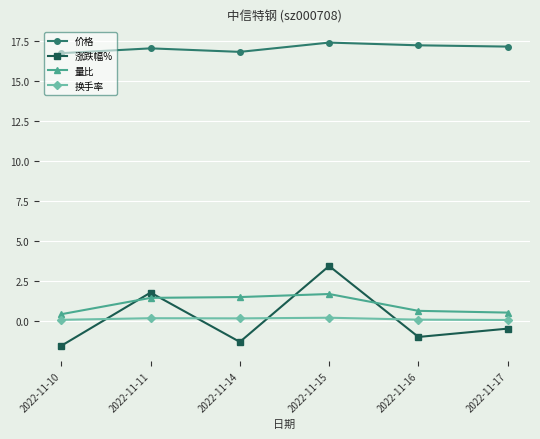

True or false: 涨跌幅% has a value of 1.8 at 2022-11-11.

True